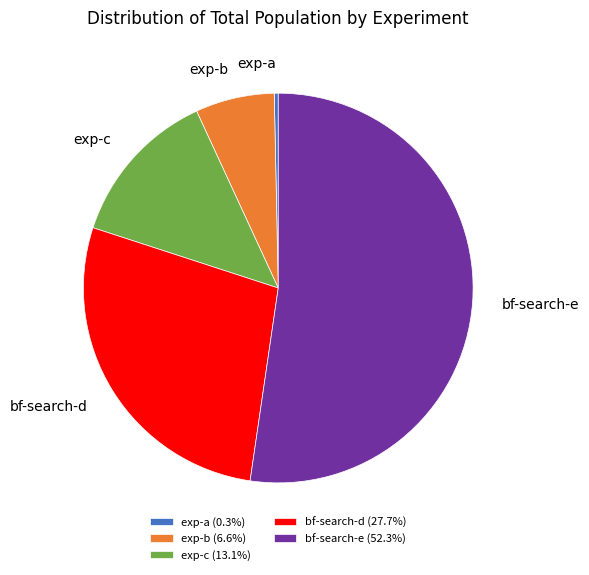

Combined, do bf-search-d and exp-b account for over 50%?

No